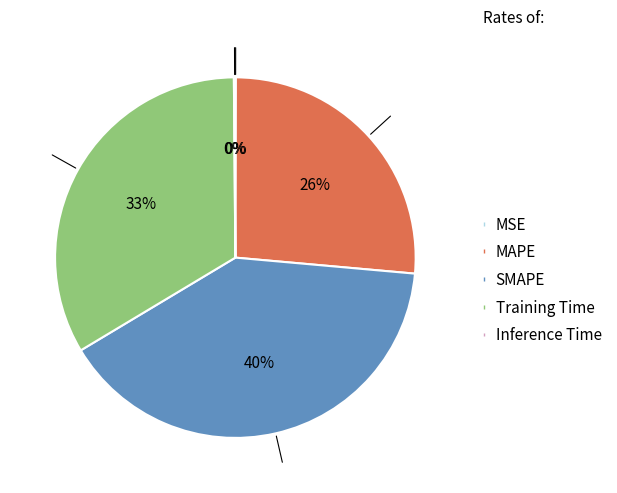

What percentage is the Training Time slice, to the nearest percent?

33%